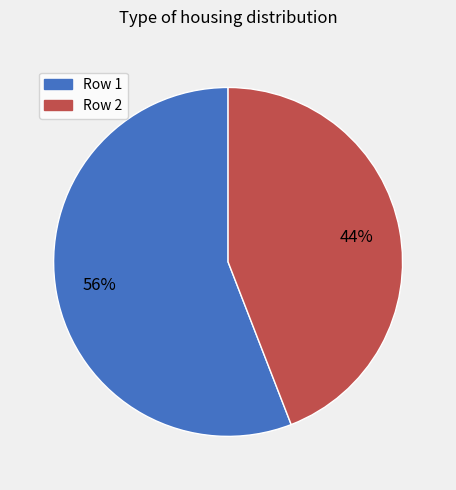

To the nearest percent, what is the combined percentage of Row 1 and Row 2?

100%